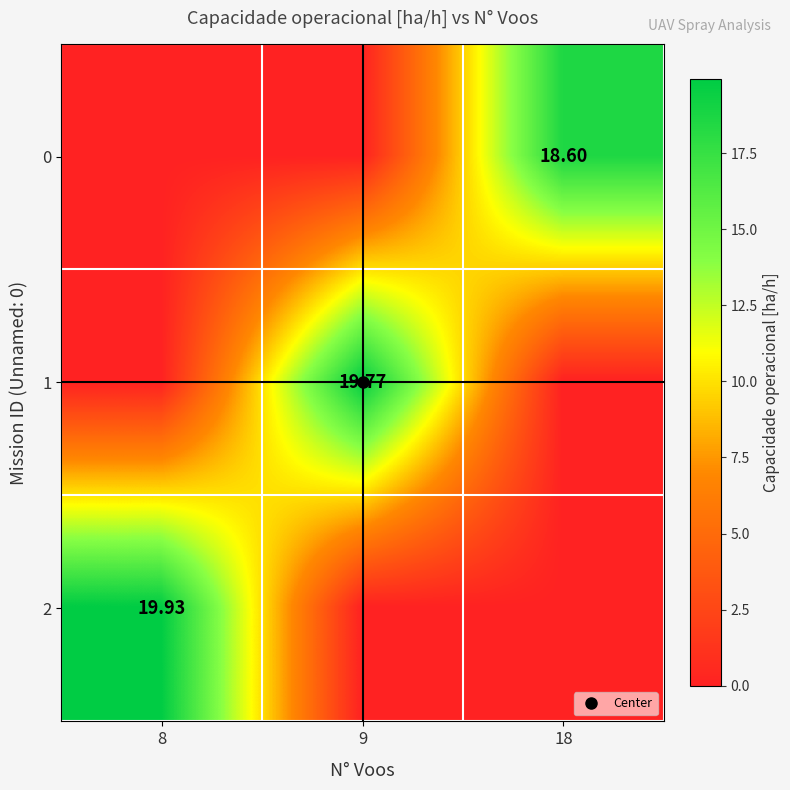

The 0 series shows -10.1 at 8. True or false?

False